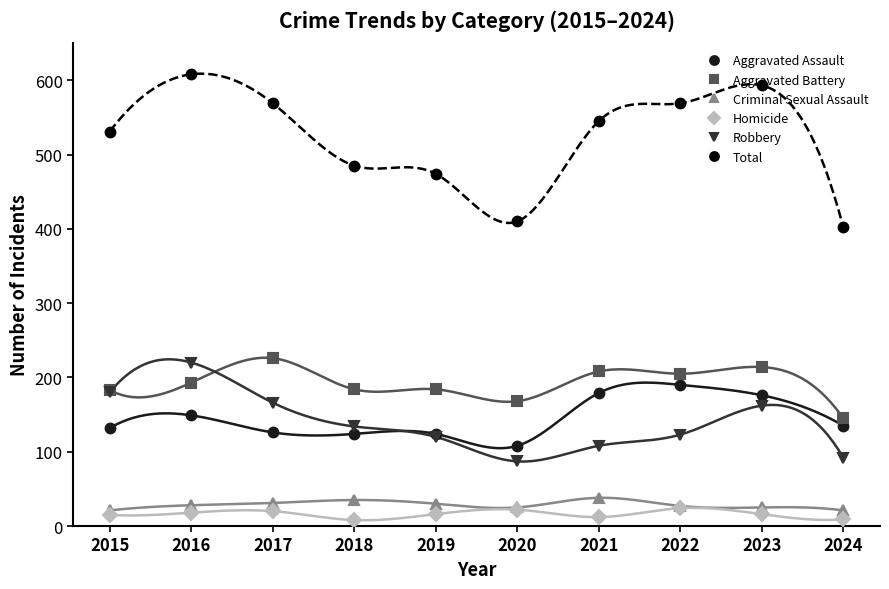

At 2018, list the series in order from smallest to largest.

Homicide, Criminal Sexual Assault, Aggravated Assault, Robbery, Aggravated Battery, Total